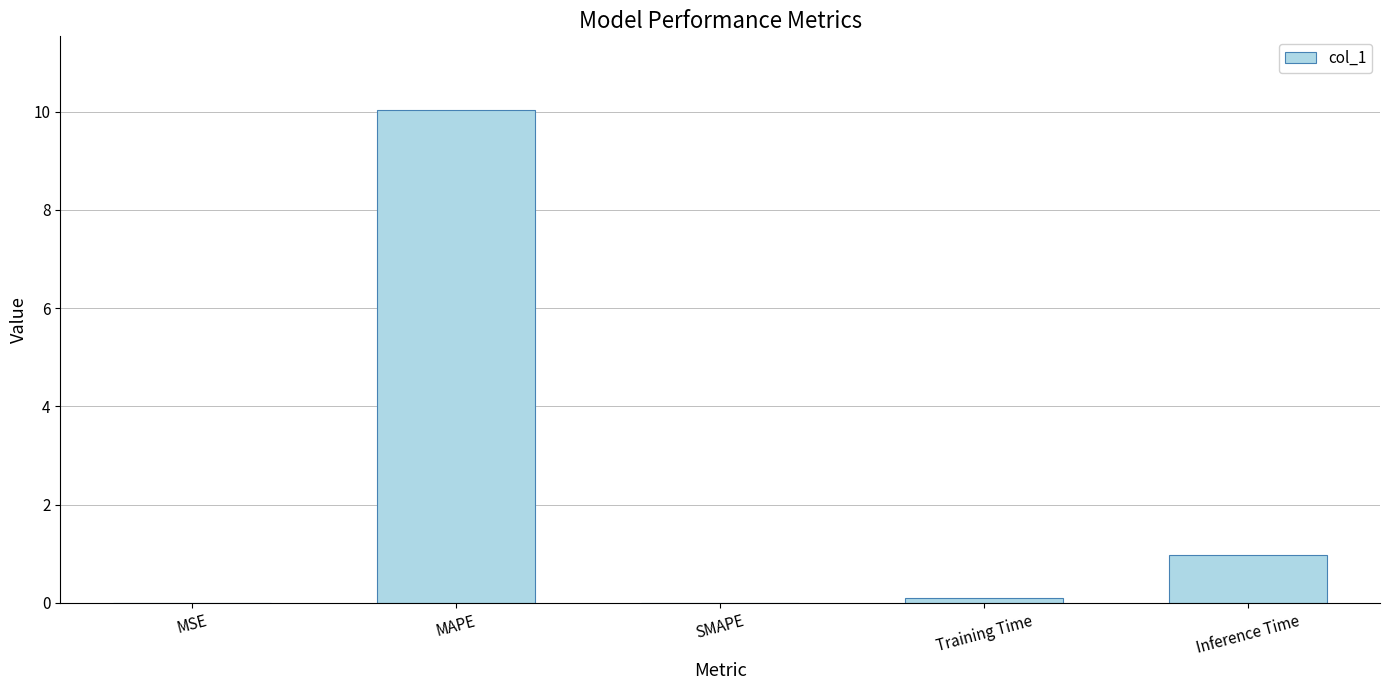

Are the bars grouped side by side (vs. stacked)?

No